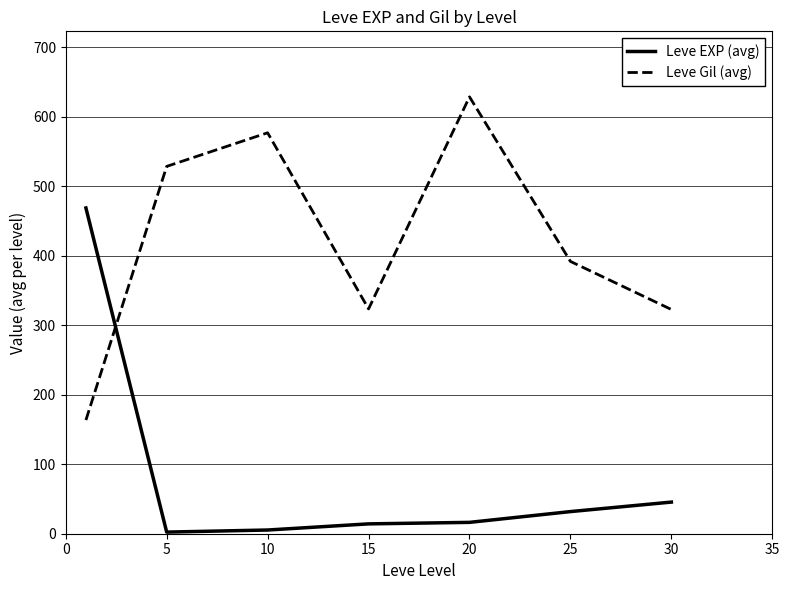

How many intersections are there between Leve EXP (avg) and Leve Gil (avg)?

1